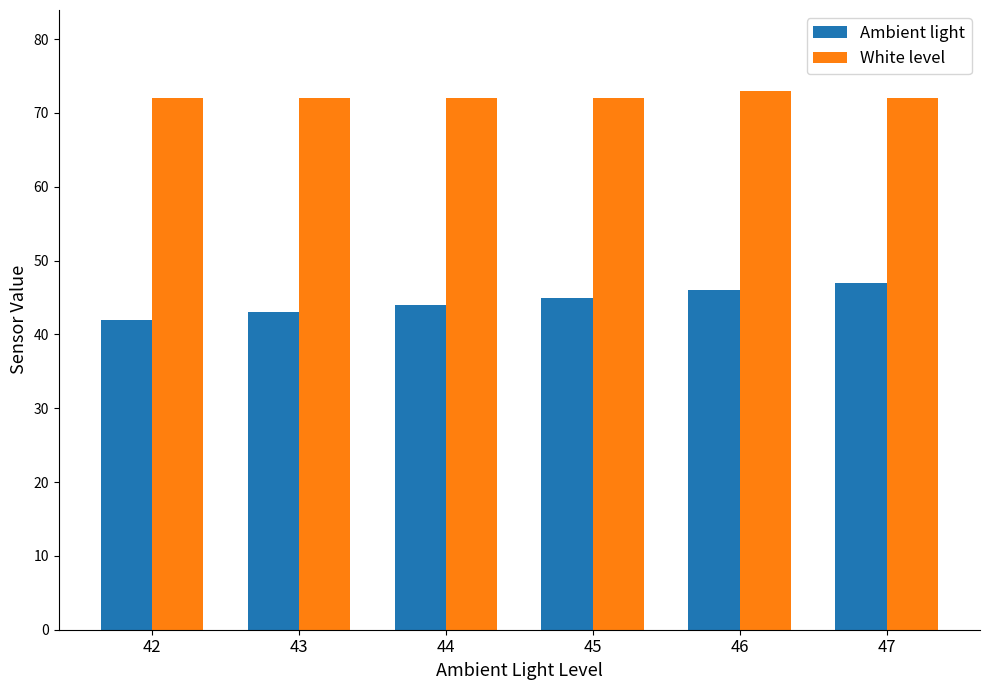

What is the difference between the highest and lowest values at 42?

30